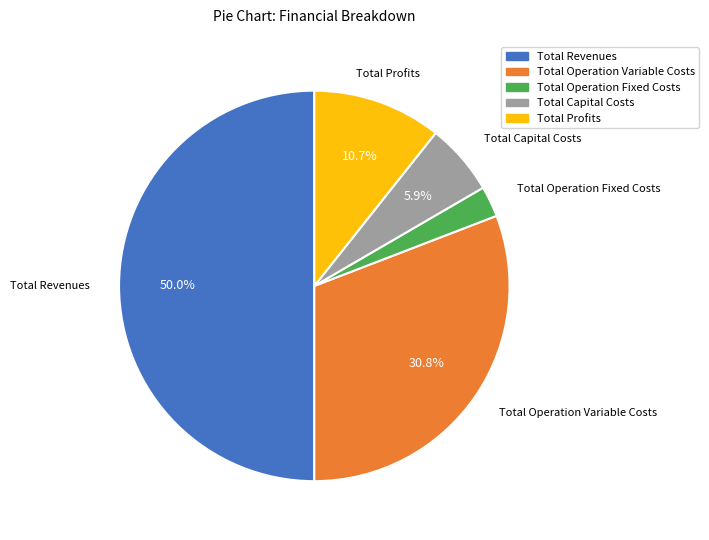

Rank the categories by value from highest to lowest.

Total Revenues, Total Operation Variable Costs, Total Profits, Total Capital Costs, Total Operation Fixed Costs